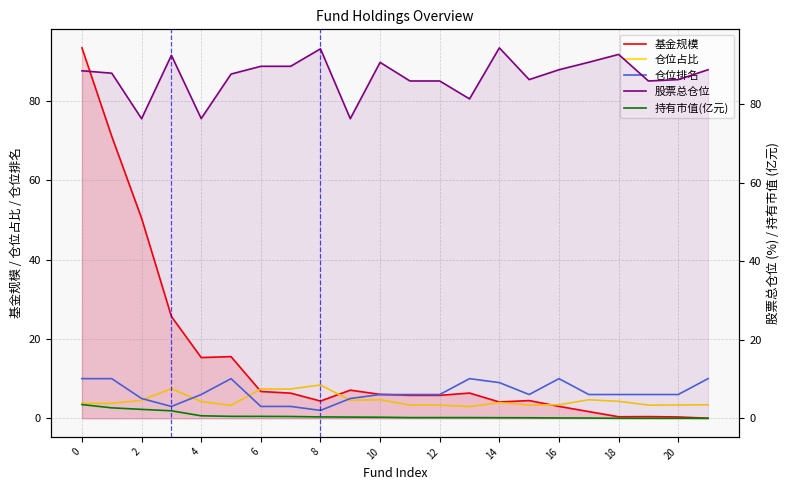

At which category does the chart reach its peak across all series?

14